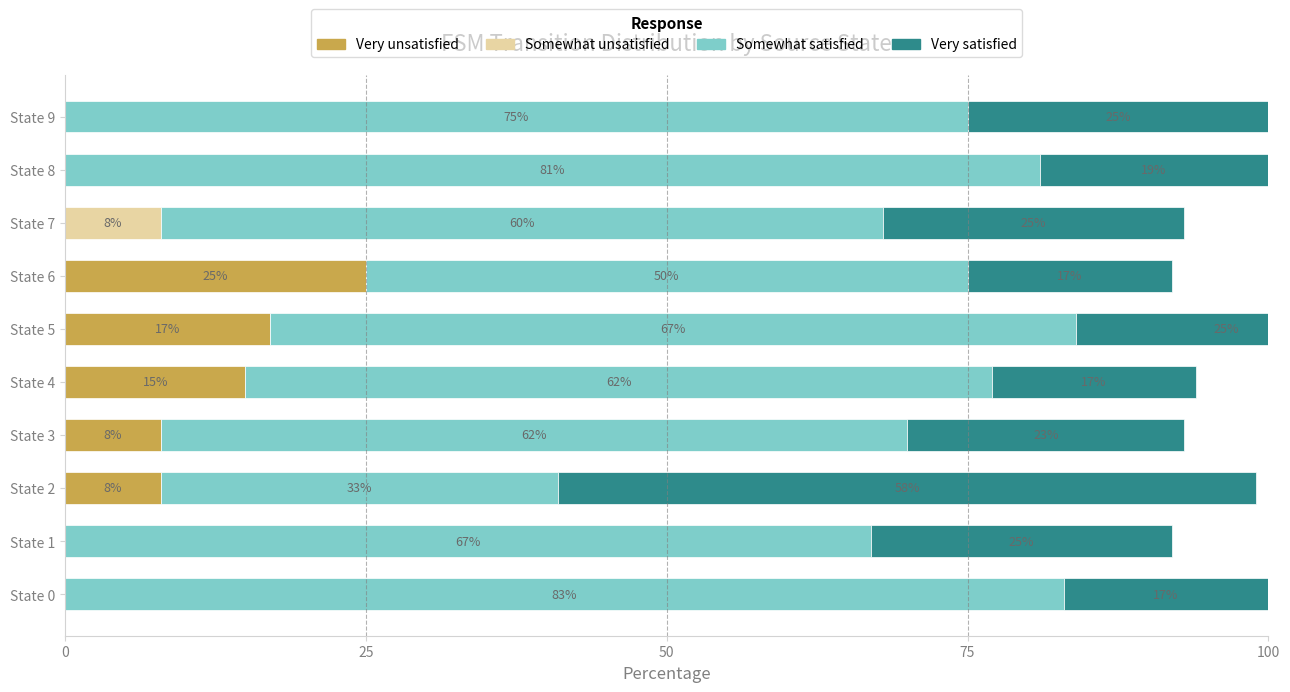

At which category is the sum across all series the highest?

5